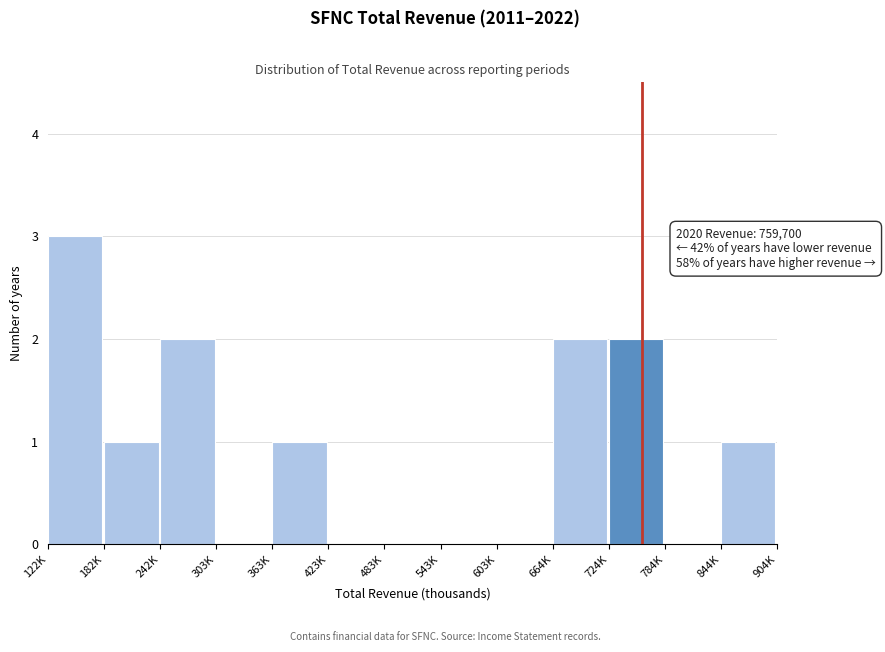

Reading left to right, list all the values displayed in this chart.

122K=3	182K=1	242K=2	303K=0	363K=1	423K=0	483K=0	543K=0	603K=0	664K=2	724K=2	784K=0	844K=1